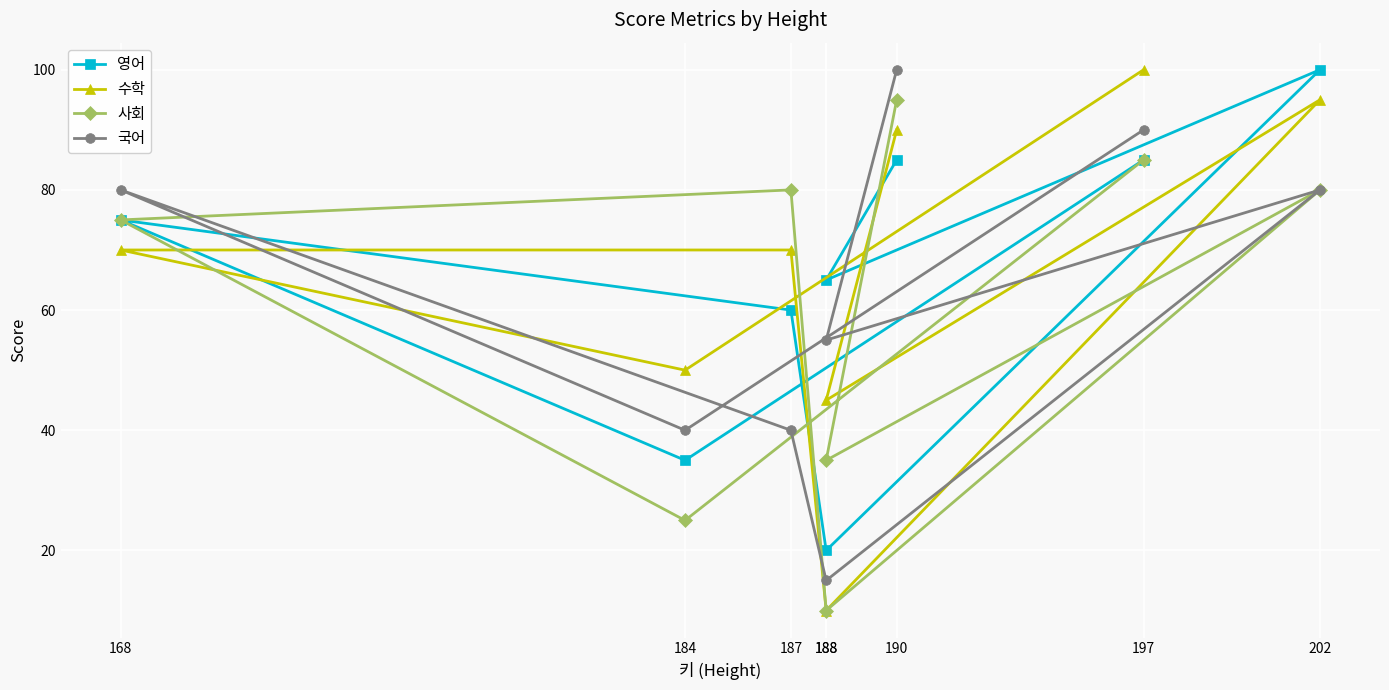

Count the 국어 values in the range 40 to 90.

6